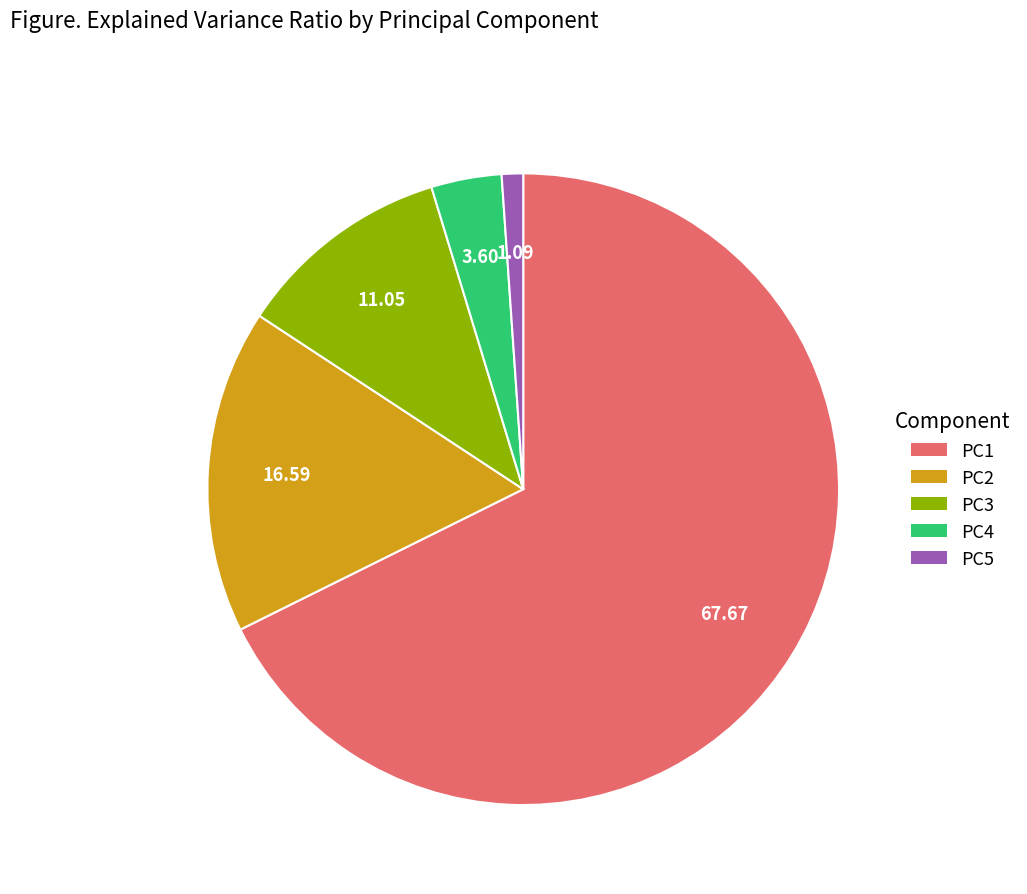

Rank the categories by value from highest to lowest.

PC1, PC2, PC3, PC4, PC5